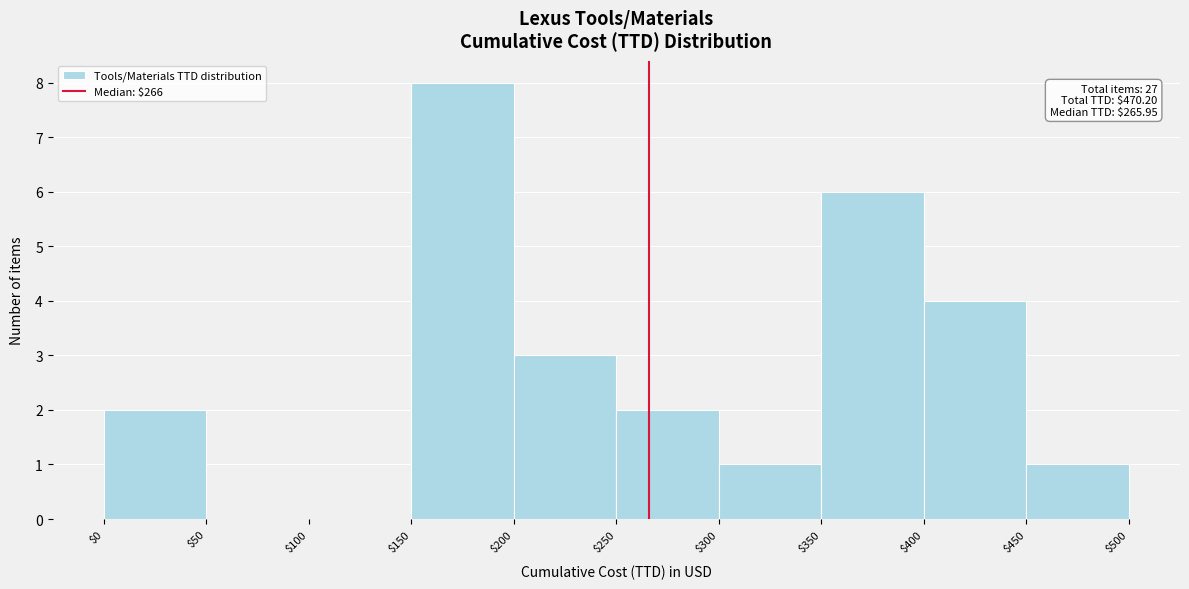

Over which range of the x-axis is the bar tallest?

$150 to $200